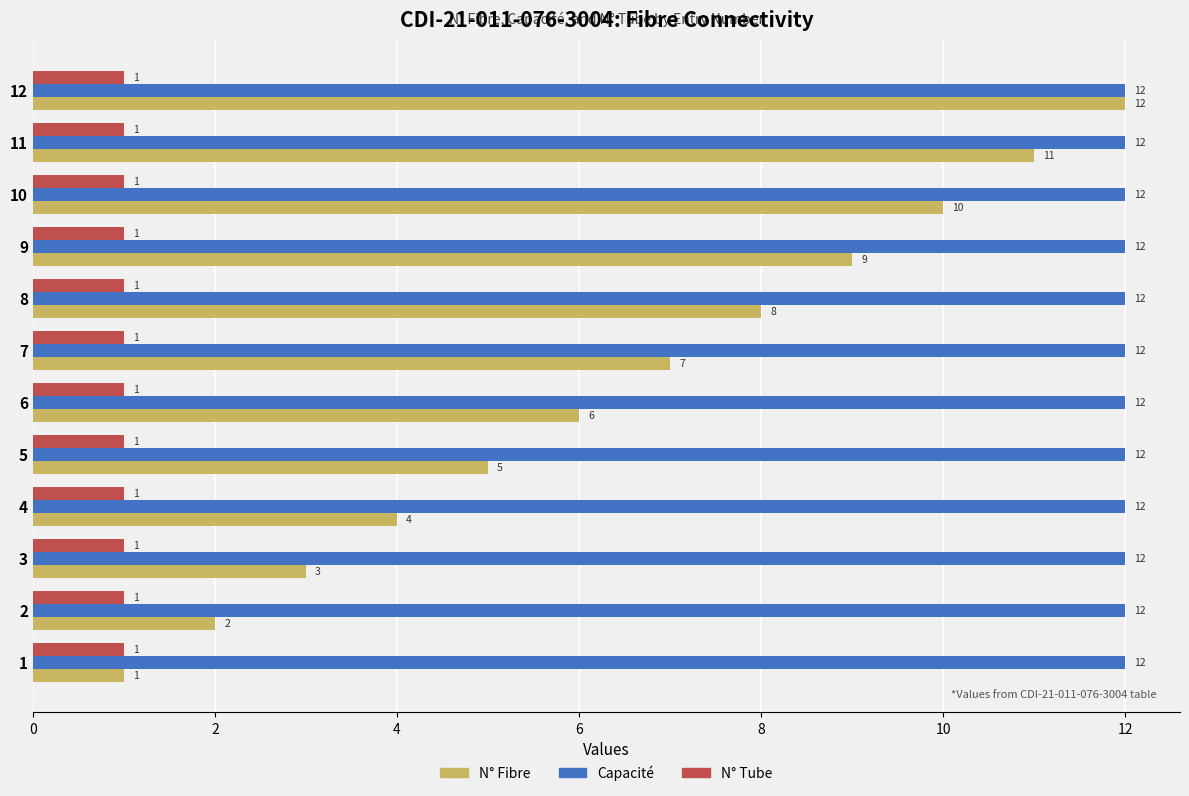

How many categories are shown in the chart?

12